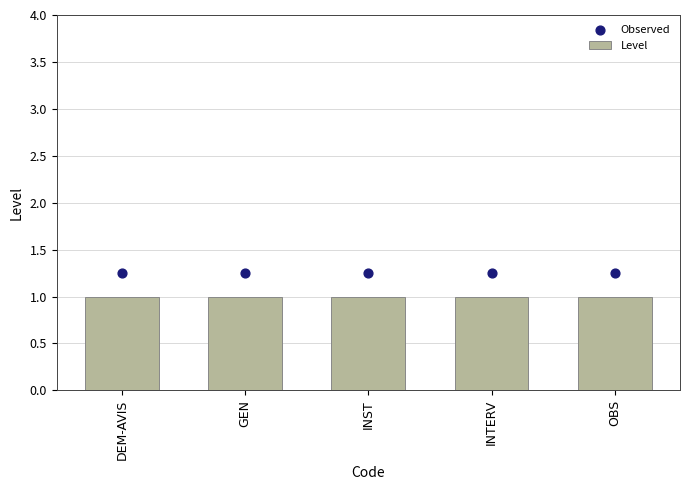

Is the value of Level at INST greater than the value of Observed at DEM-AVIS?

No